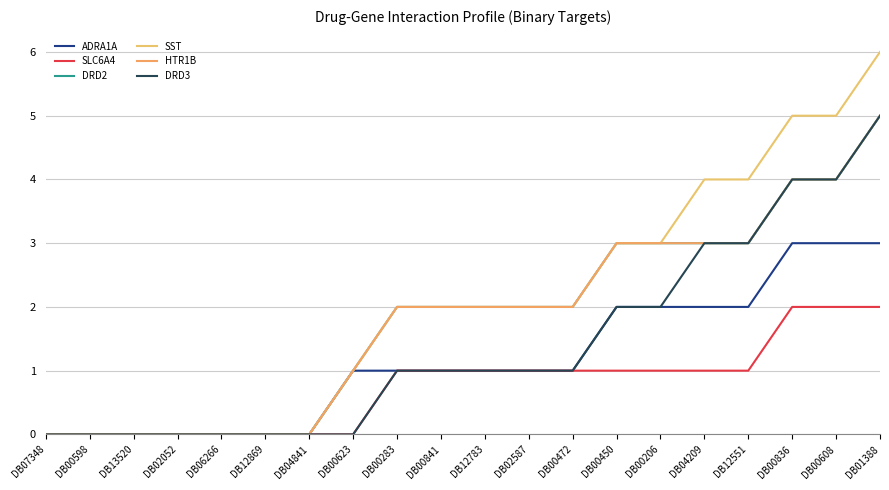

Does the chart display data point markers on the line(s)?

No